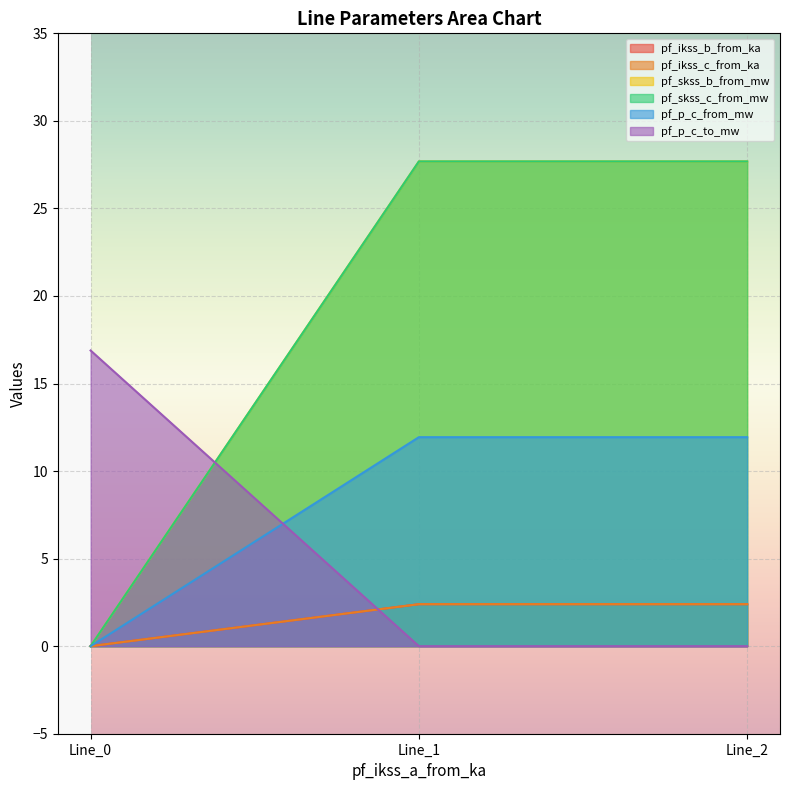

What is the average value of the pf_p_c_to_mw series?

5.6